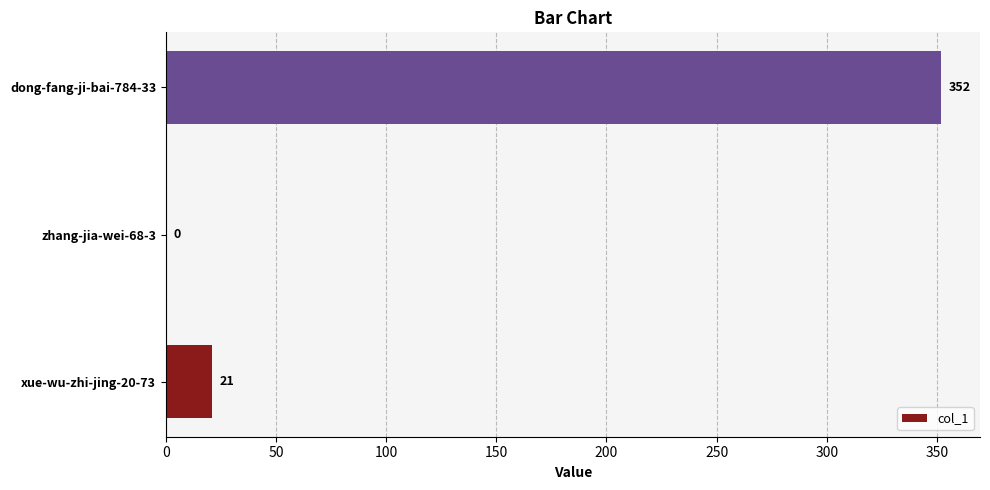

True or false: the data shows 167 at dong-fang-ji-bai-784-33.

False